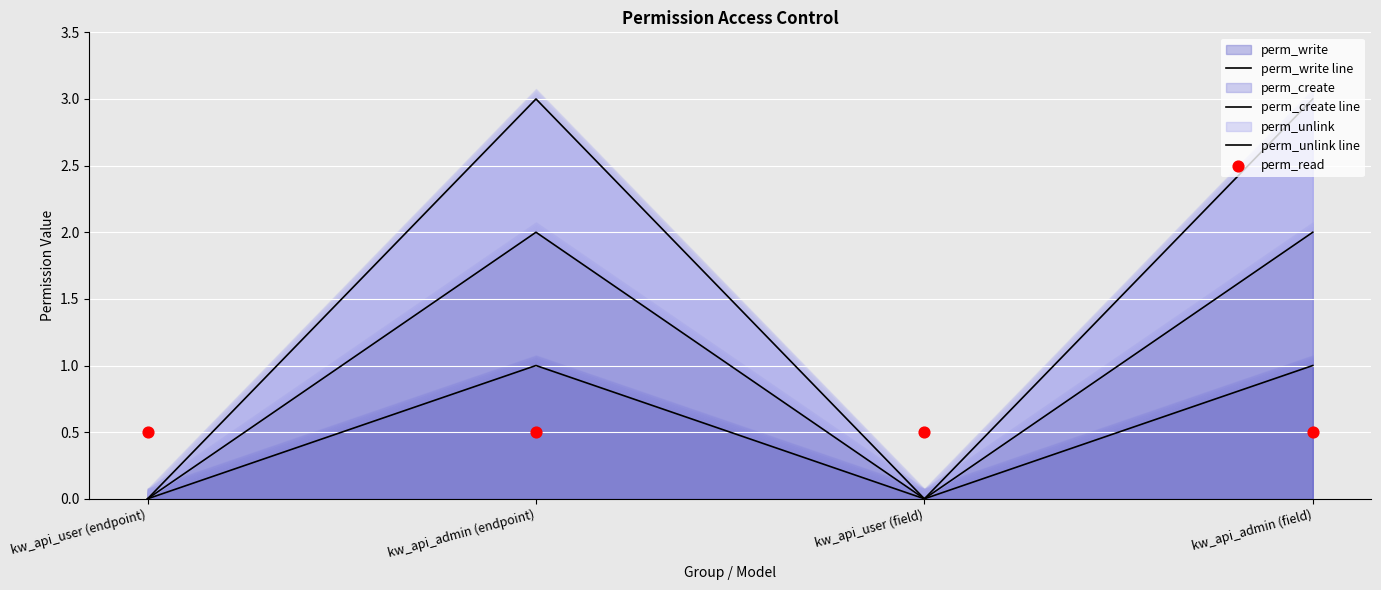

Which series has the largest total across all categories?

perm_unlink line